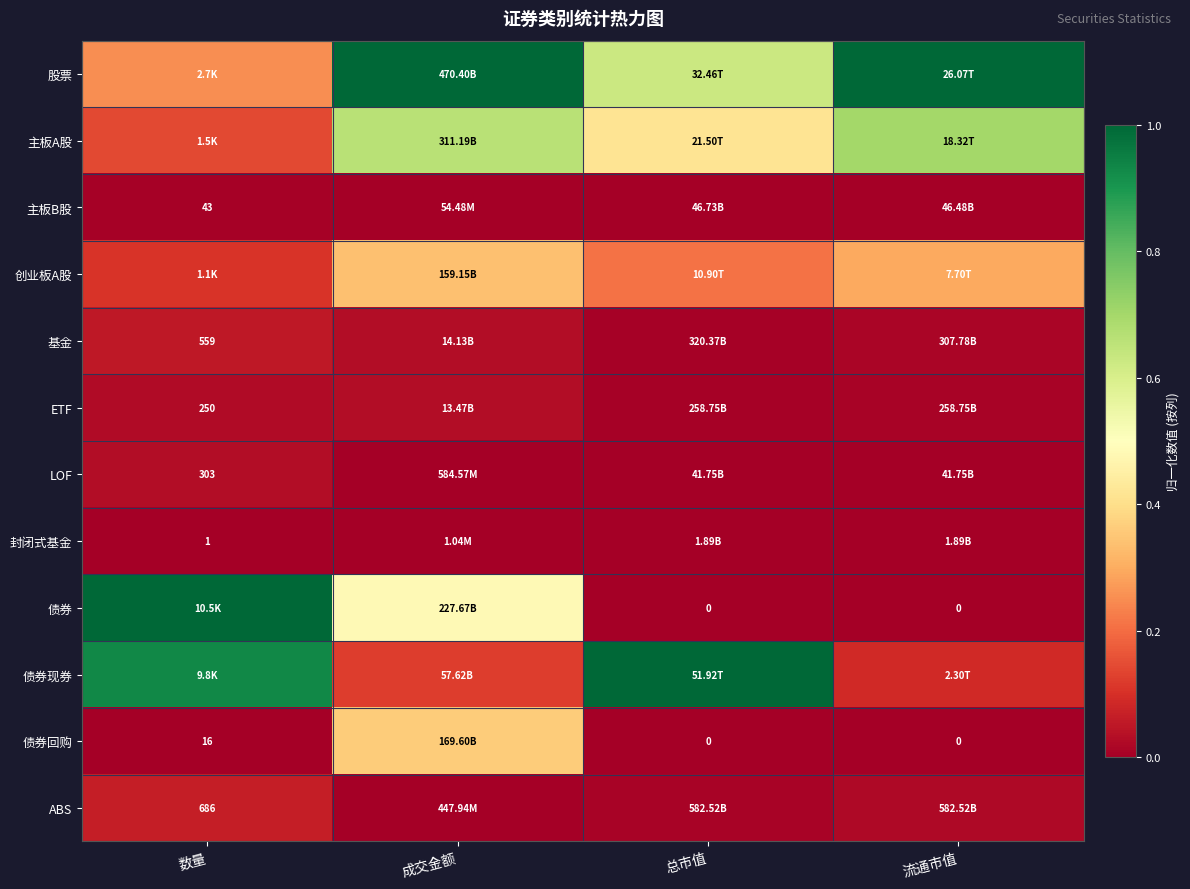

At 流通市值, list the series in order from smallest to largest.

债券, 债券回购, 封闭式基金, LOF, 主板B股, ETF, 基金, ABS, 债券现券, 创业板A股, 主板A股, 股票